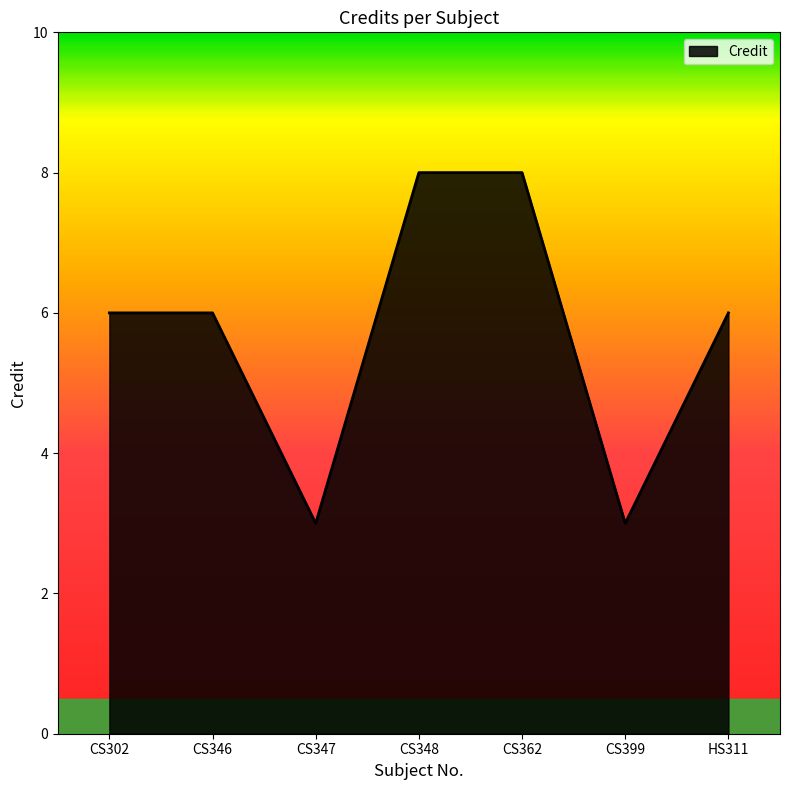

What is the change in value from CS346 to CS348?

+2